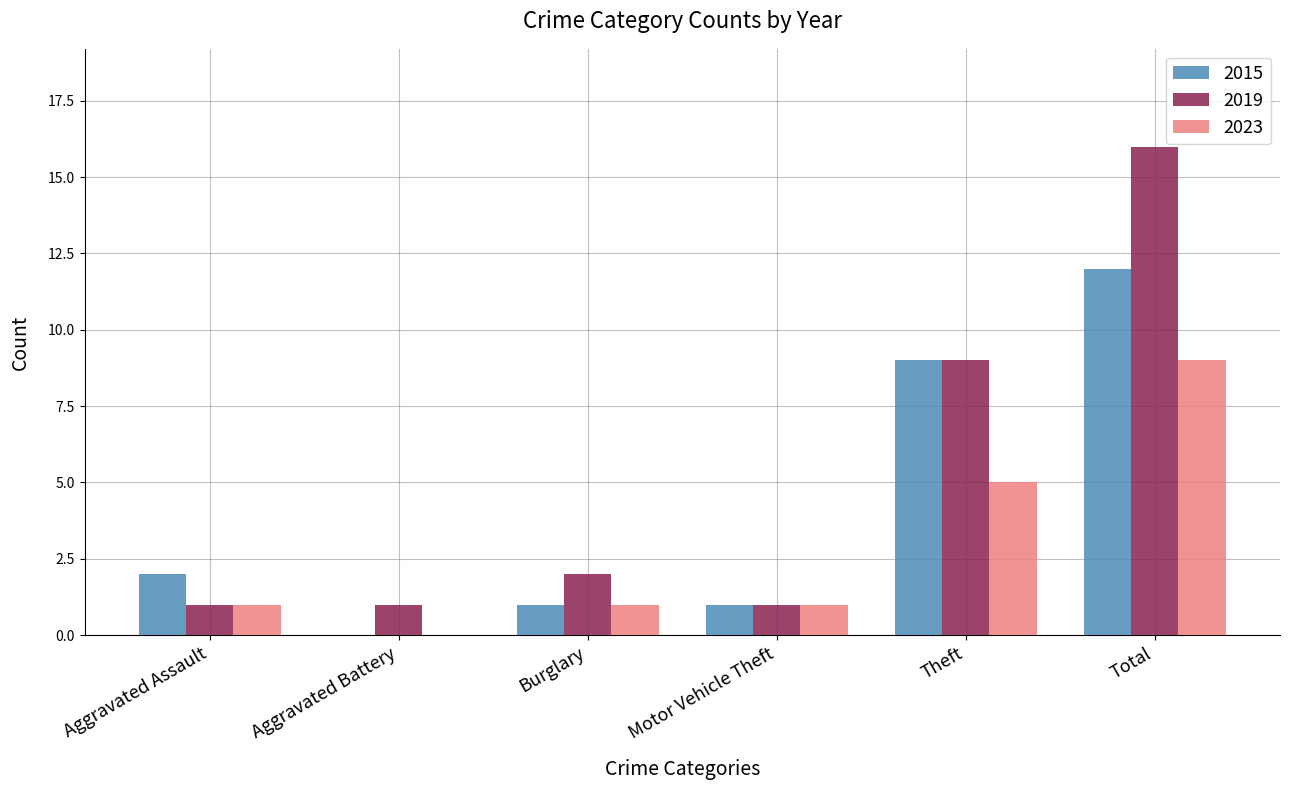

At which label does 2023 reach its peak?

Total